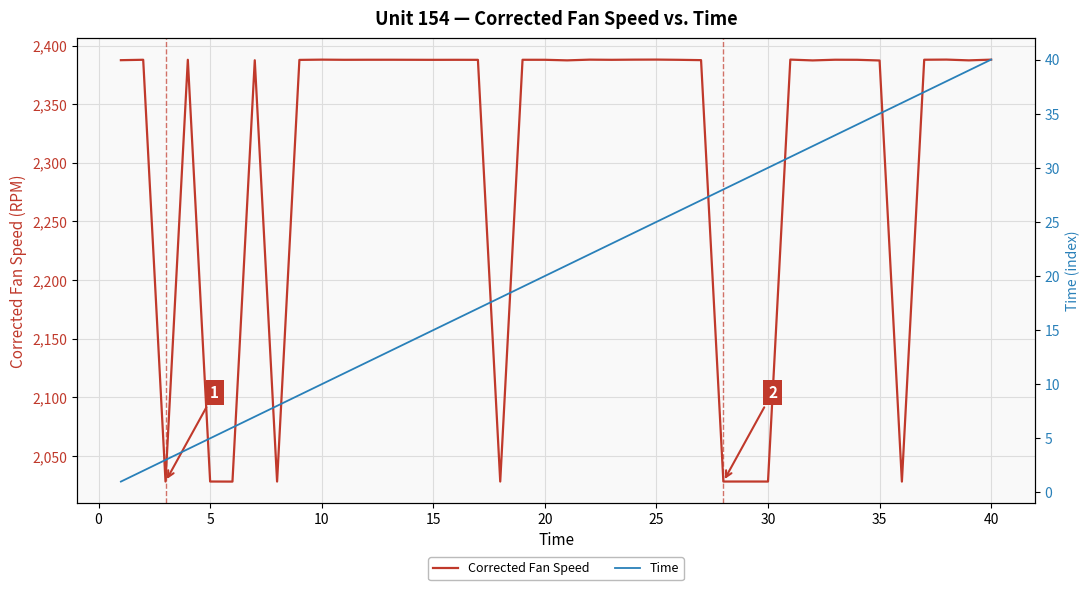

What is the highest value of the Corrected Fan Speed series?

2388.0